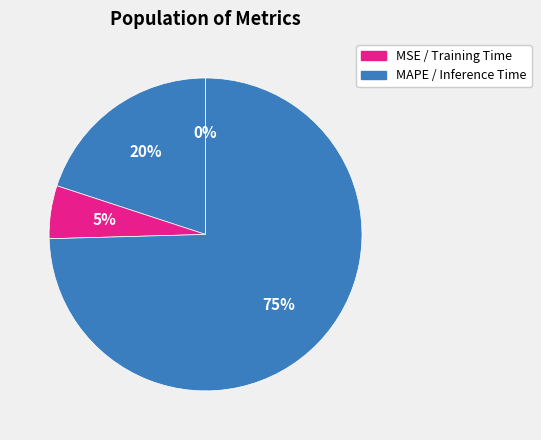

Rank the categories by value from highest to lowest.

Inference Time, MAPE, Training Time, MSE